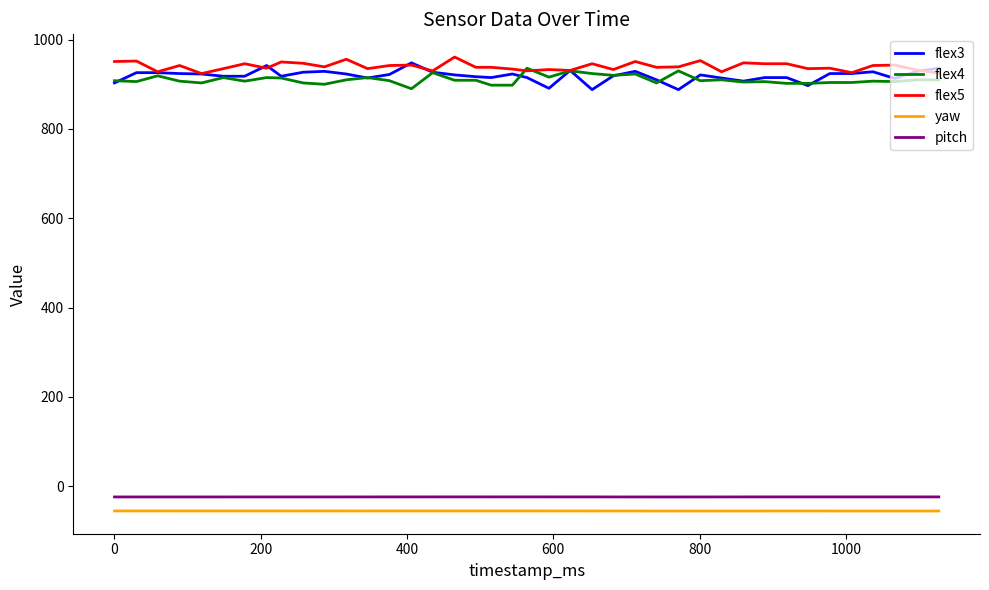

What is the maximum value for flex3?

948.0